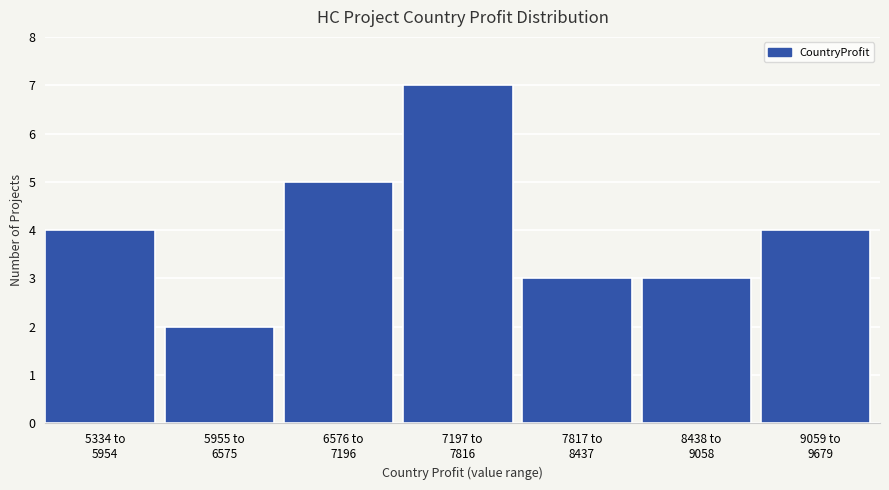

Reading left to right, list all the values displayed in this chart.

4	2	5	7	3	3	4